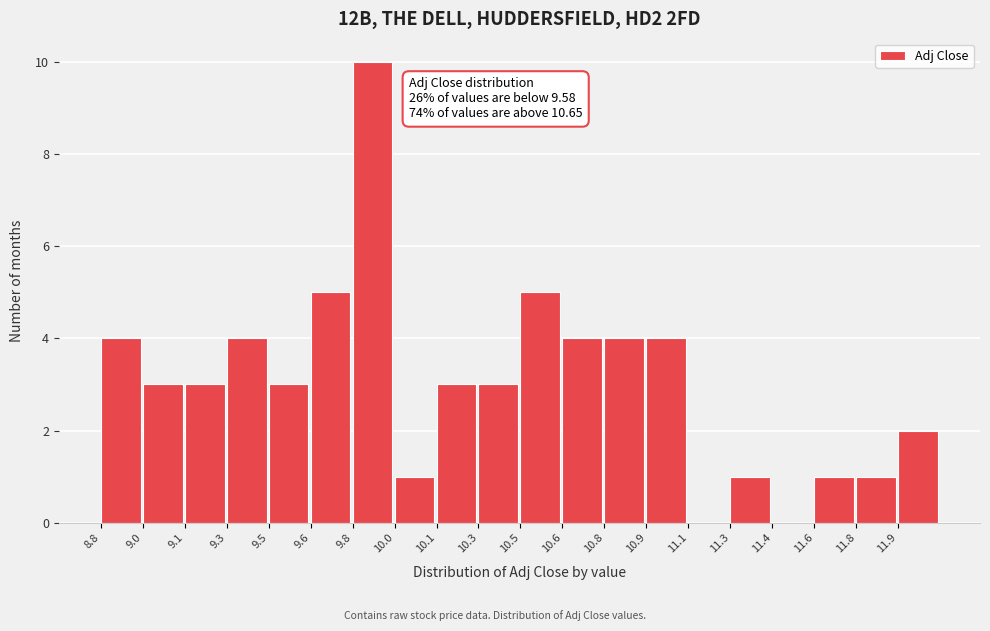

Reading left to right, what are all the values shown in this chart?

8.8=4	9.0=3	9.1=3	9.3=4	9.5=3	9.6=5	9.8=10	10.0=1	10.1=3	10.3=3	10.5=5	10.6=4	10.8=4	10.9=4	11.1=0	11.3=1	11.4=0	11.6=1	11.8=1	11.9=2